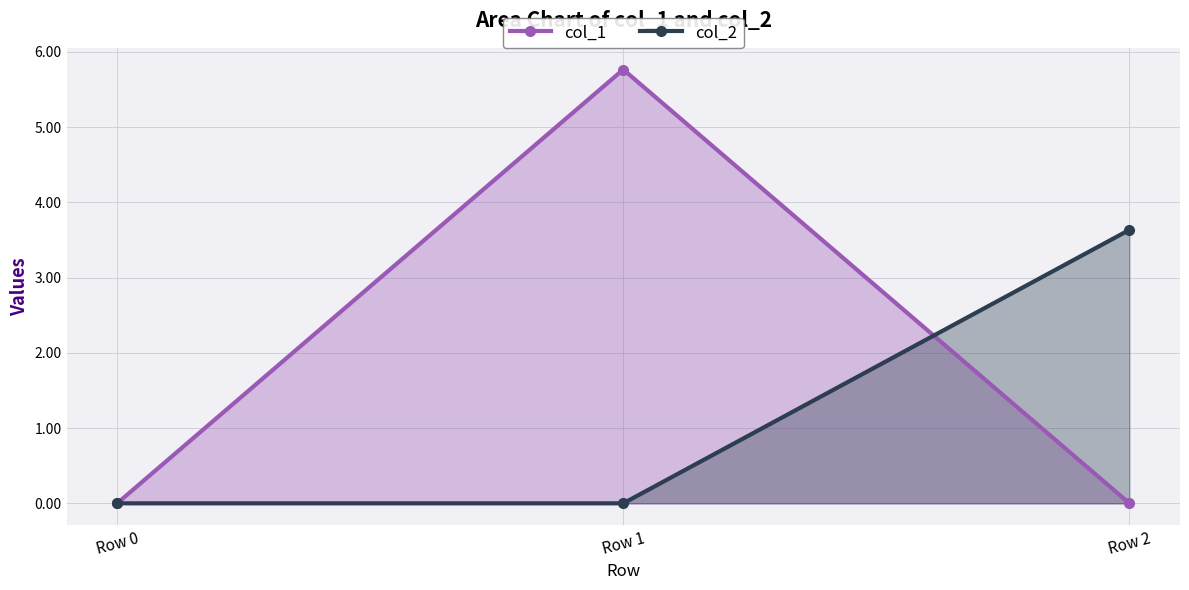

Count the number of categories in the chart.

3